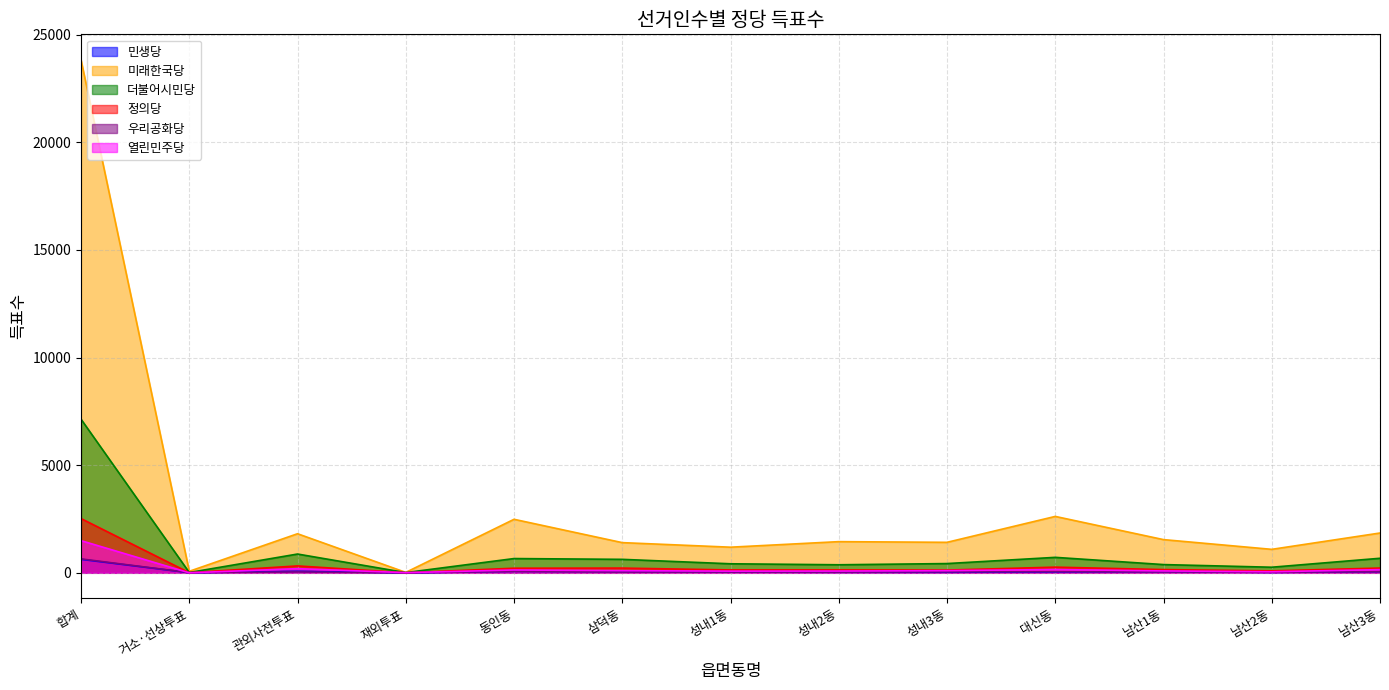

Reading left to right, extract all data points from this chart.

민생당: 626	6	72	0	70	54	33	26	26	41	52	21	54
미래한국당: 23829	71	1816	20	2487	1403	1191	1449	1417	2621	1543	1091	1850
더불어시민당: 7138	15	873	11	663	626	420	374	430	719	383	260	676
정의당: 2521	6	321	3	214	220	134	134	128	264	150	91	222
우리공화당: 648	8	40	0	62	37	34	33	44	55	42	27	51
열린민주당: 1494	1	194	8	132	101	78	82	101	154	88	50	148